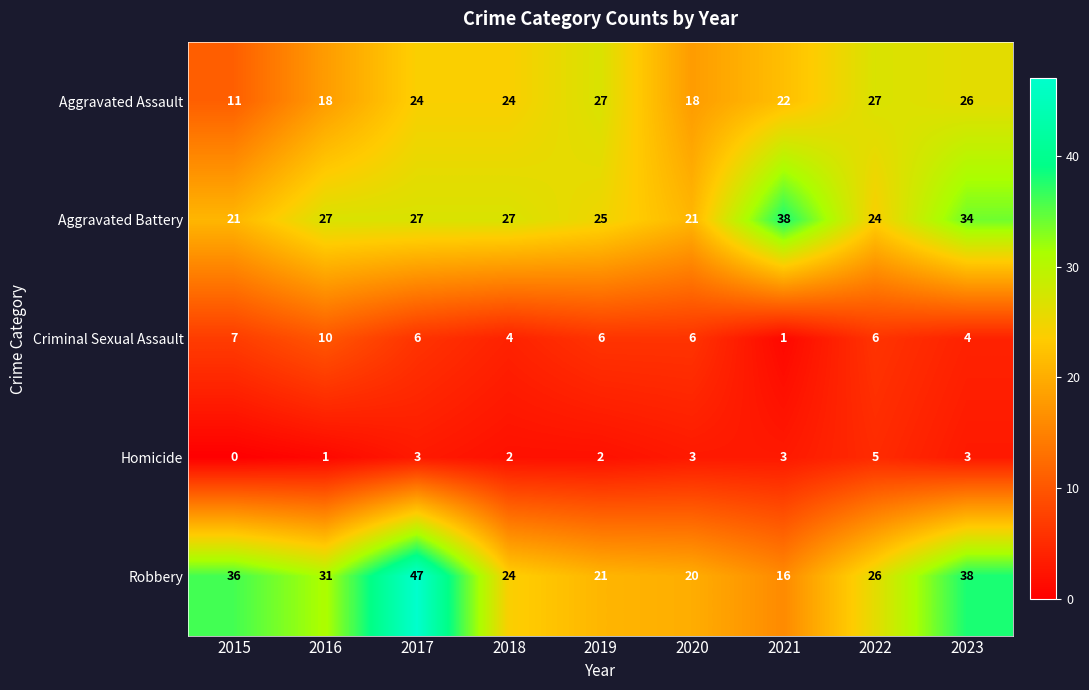

At 2022, list the series in order from smallest to largest.

Homicide, Criminal Sexual Assault, Aggravated Battery, Robbery, Aggravated Assault